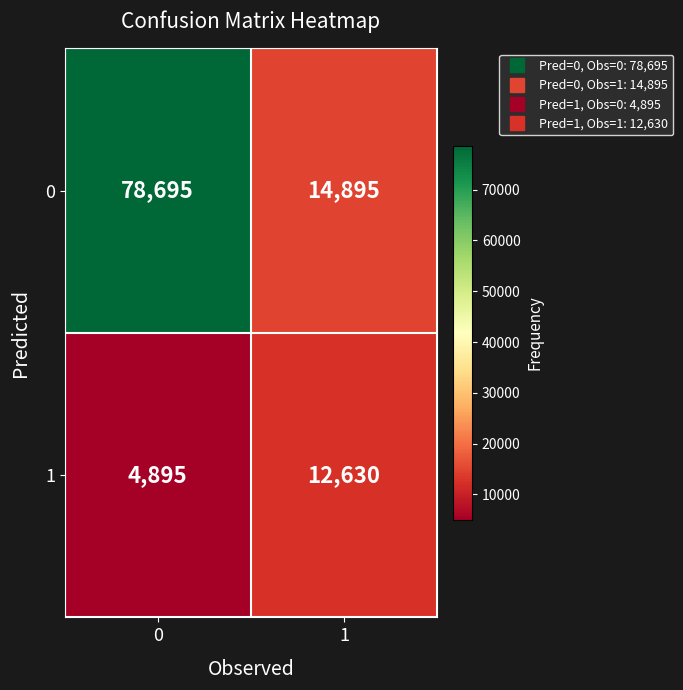

Is it true that 1 equals 12630 at 1?

True